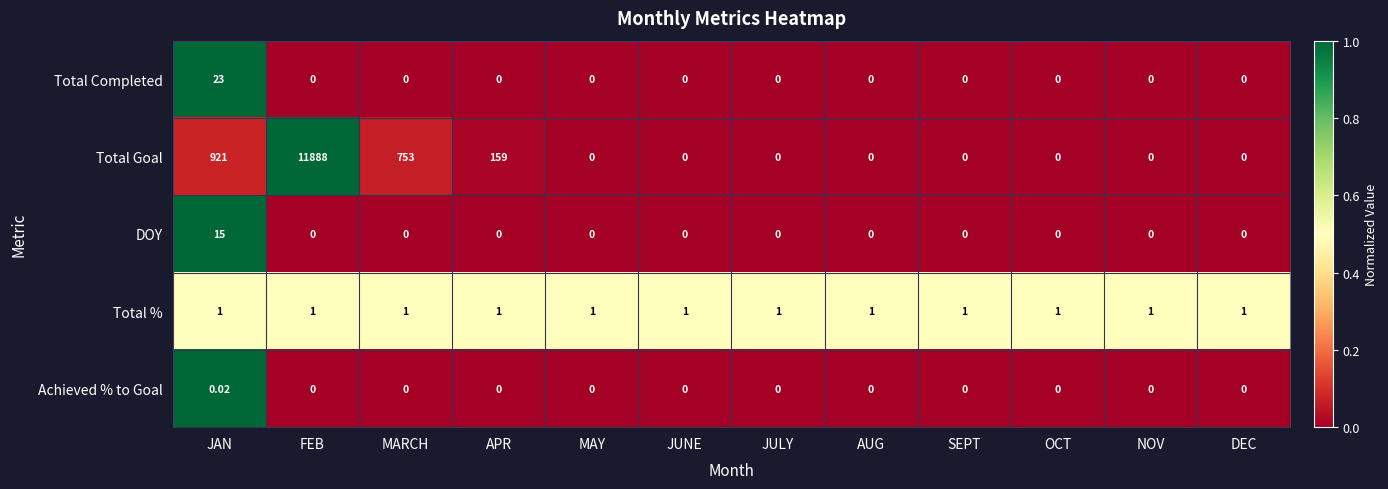

At which label does Achieved % to Goal reach its peak?

JAN